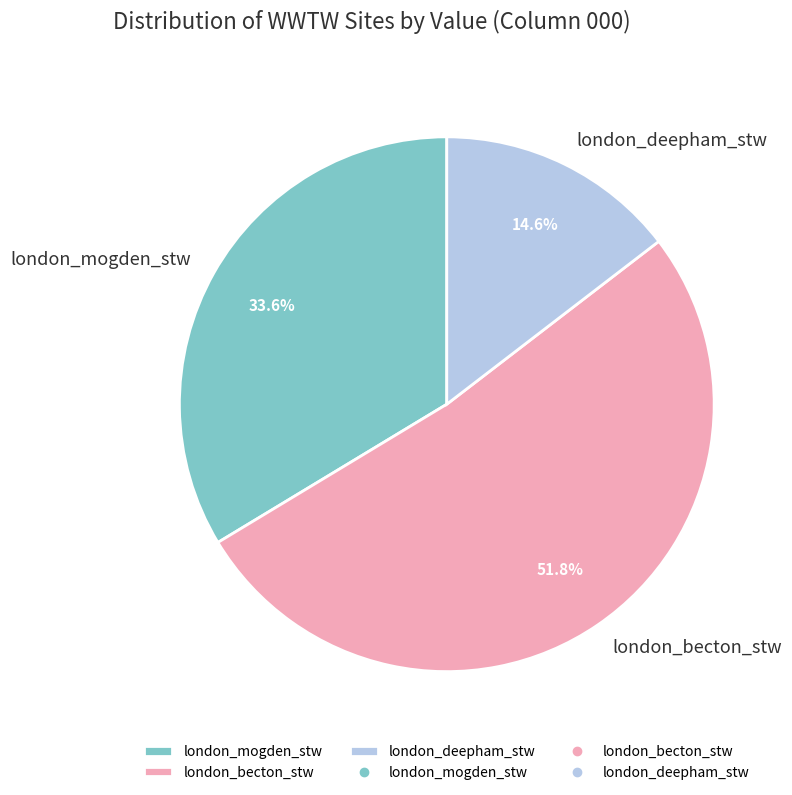

What percentage is the london_deepham_stw slice, to the nearest percent?

15%